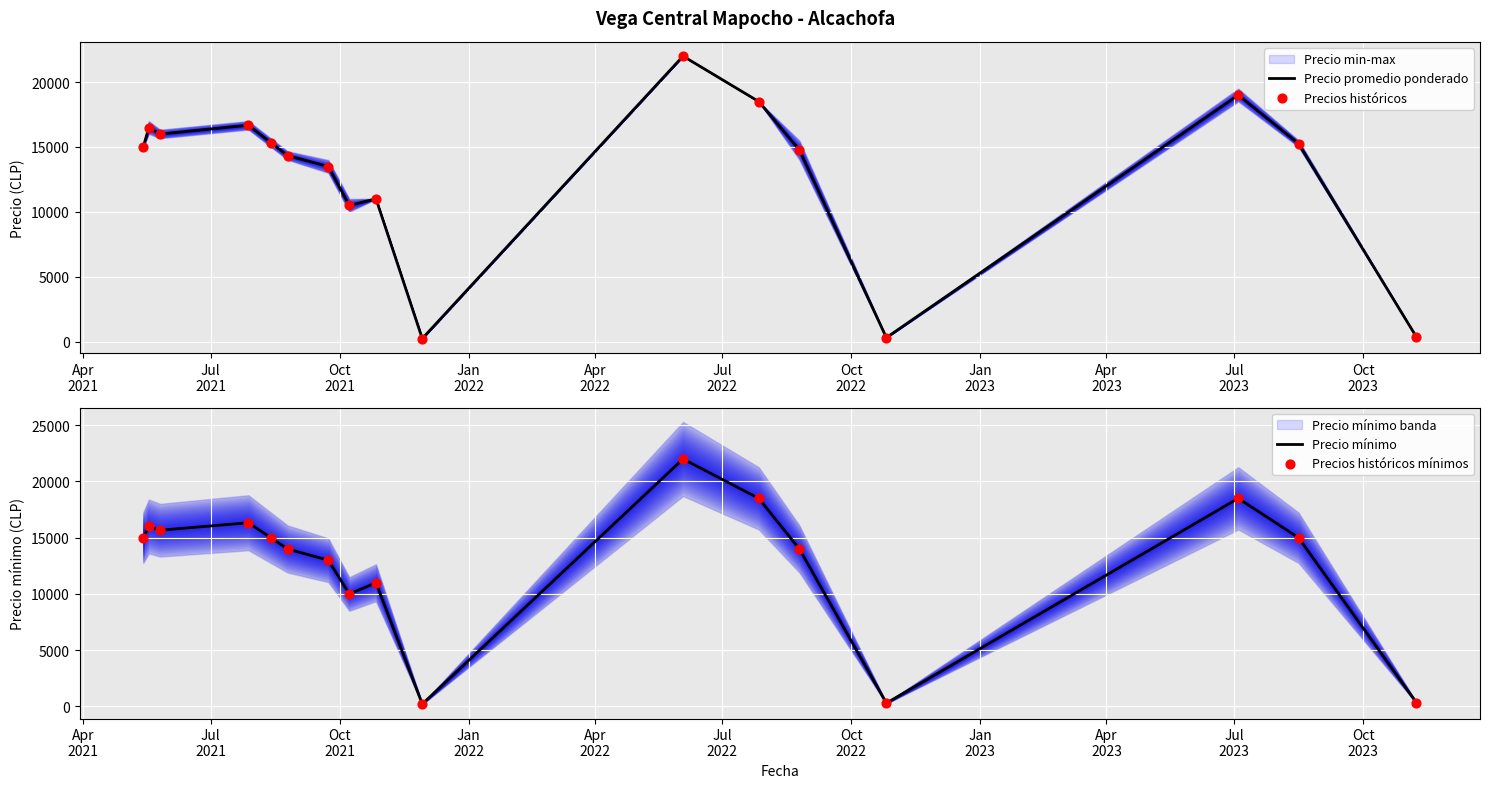

Which series reaches the maximum Y coordinate?

Precio promedio ponderado